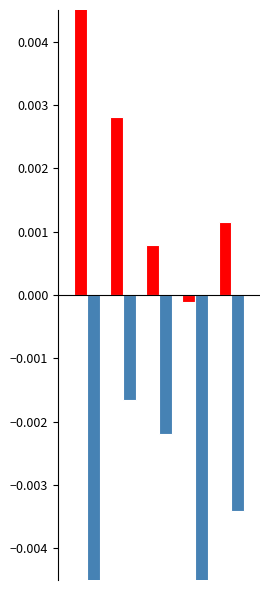

Does the chart contain any negative values?

Yes